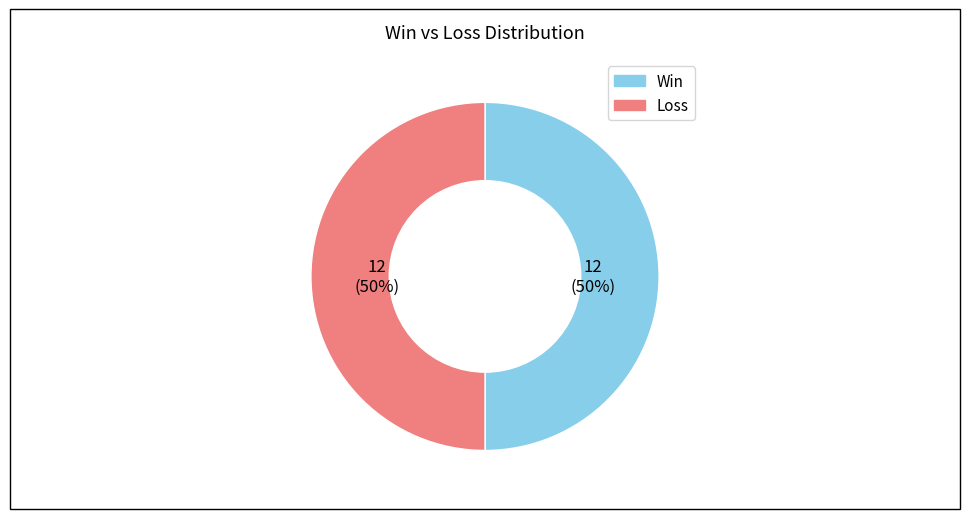

To the nearest percent, what is the combined percentage of Loss and Win?

100%